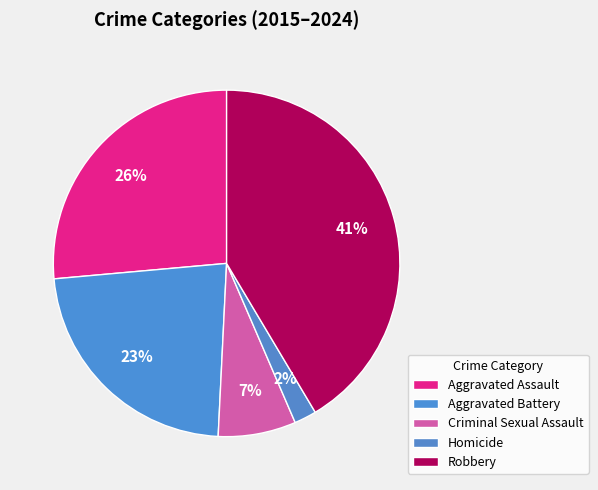

Is the sum of Homicide and Aggravated Battery greater than half?

No